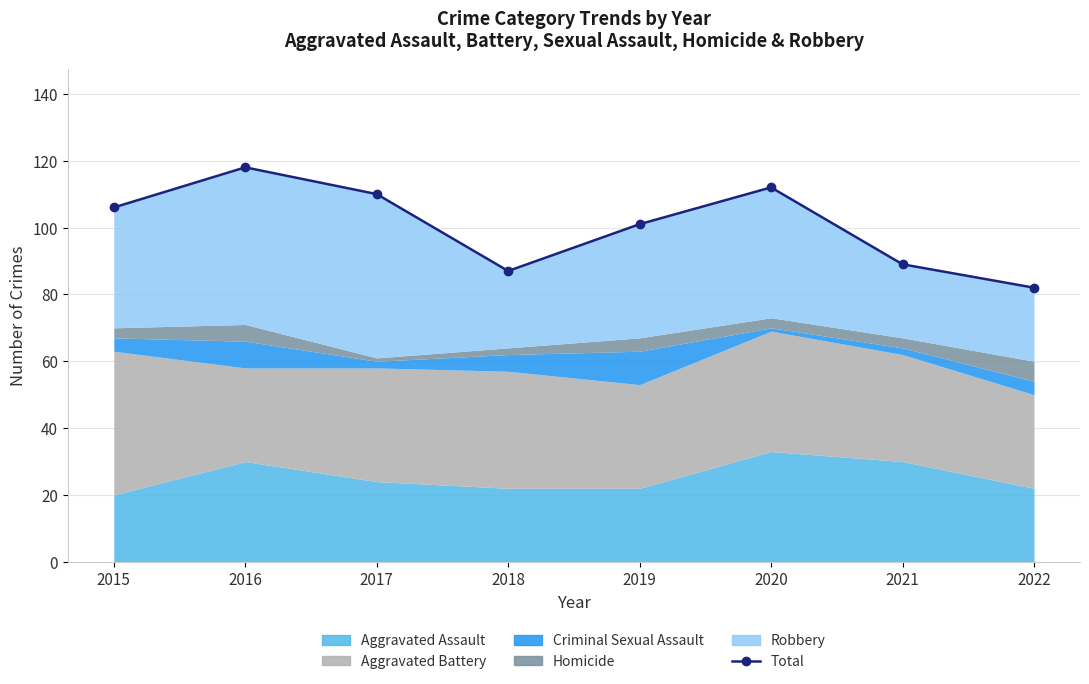

True or false: the data shows 31 at 2020.

False